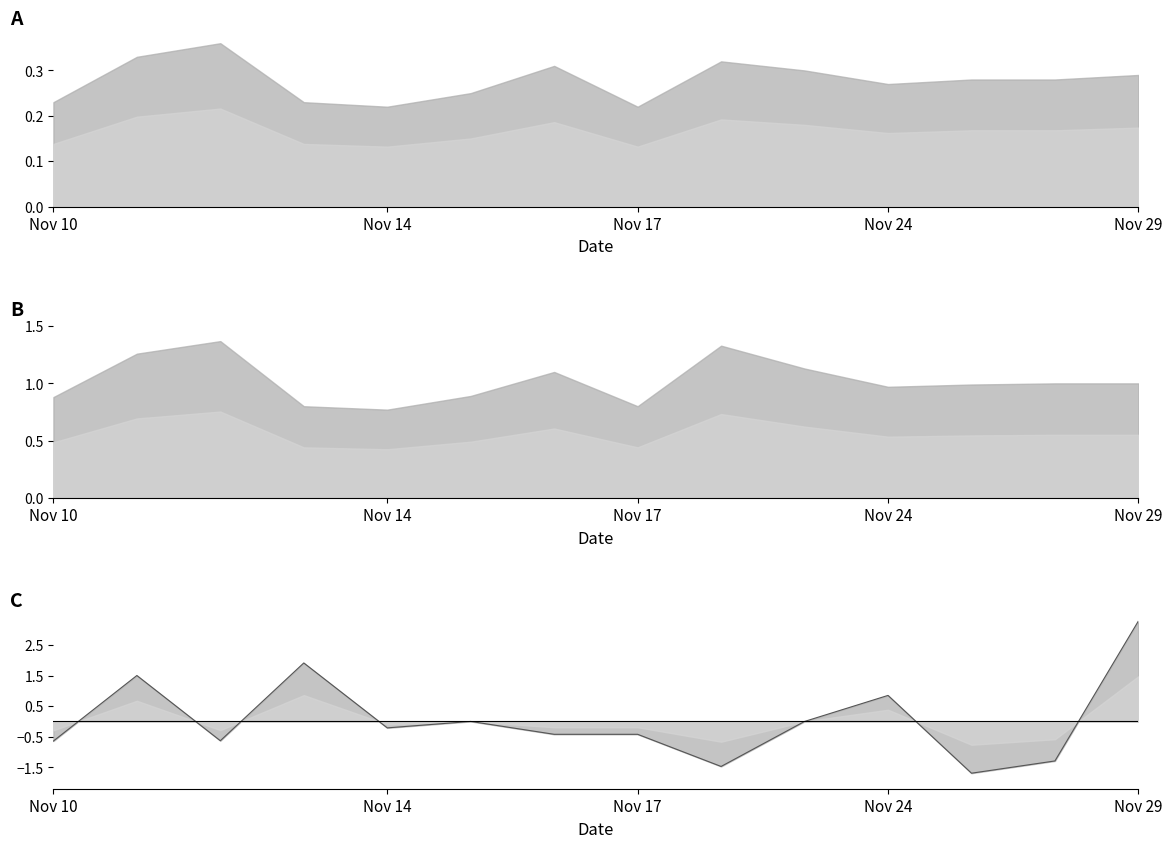

Does the chart display data point markers on the line(s)?

No